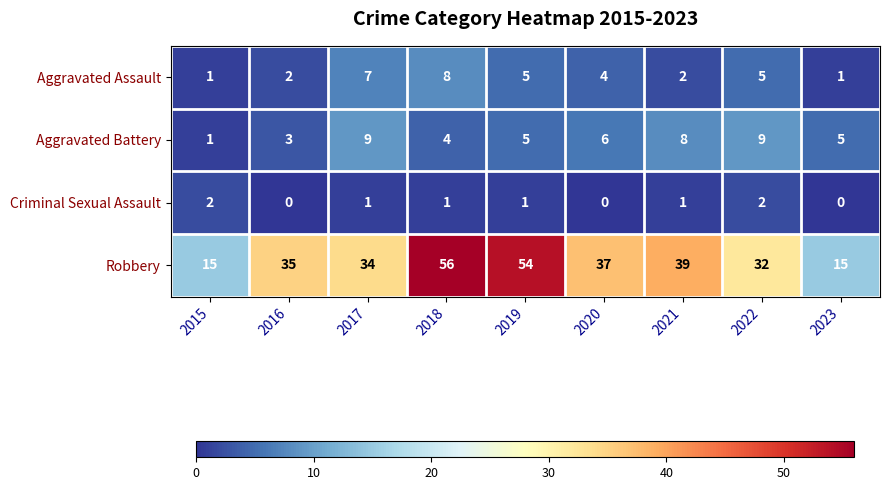

What is the sum of all Aggravated Assault values?

35